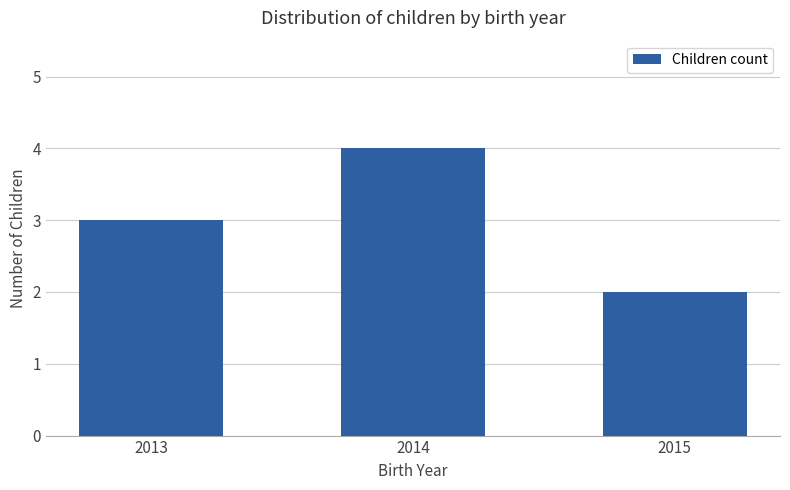

The chart shows a value of 3 at 2015. True or false?

False